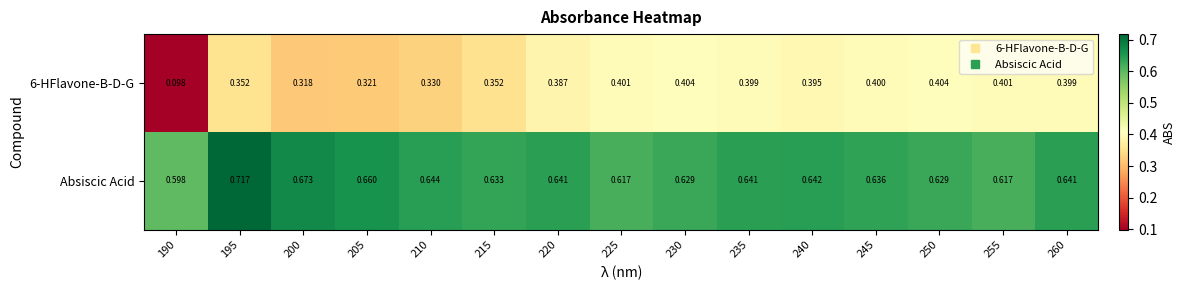

Rank the series by their maximum value, from highest to lowest.

Absiscic Acid, 6-HFlavone-B-D-G